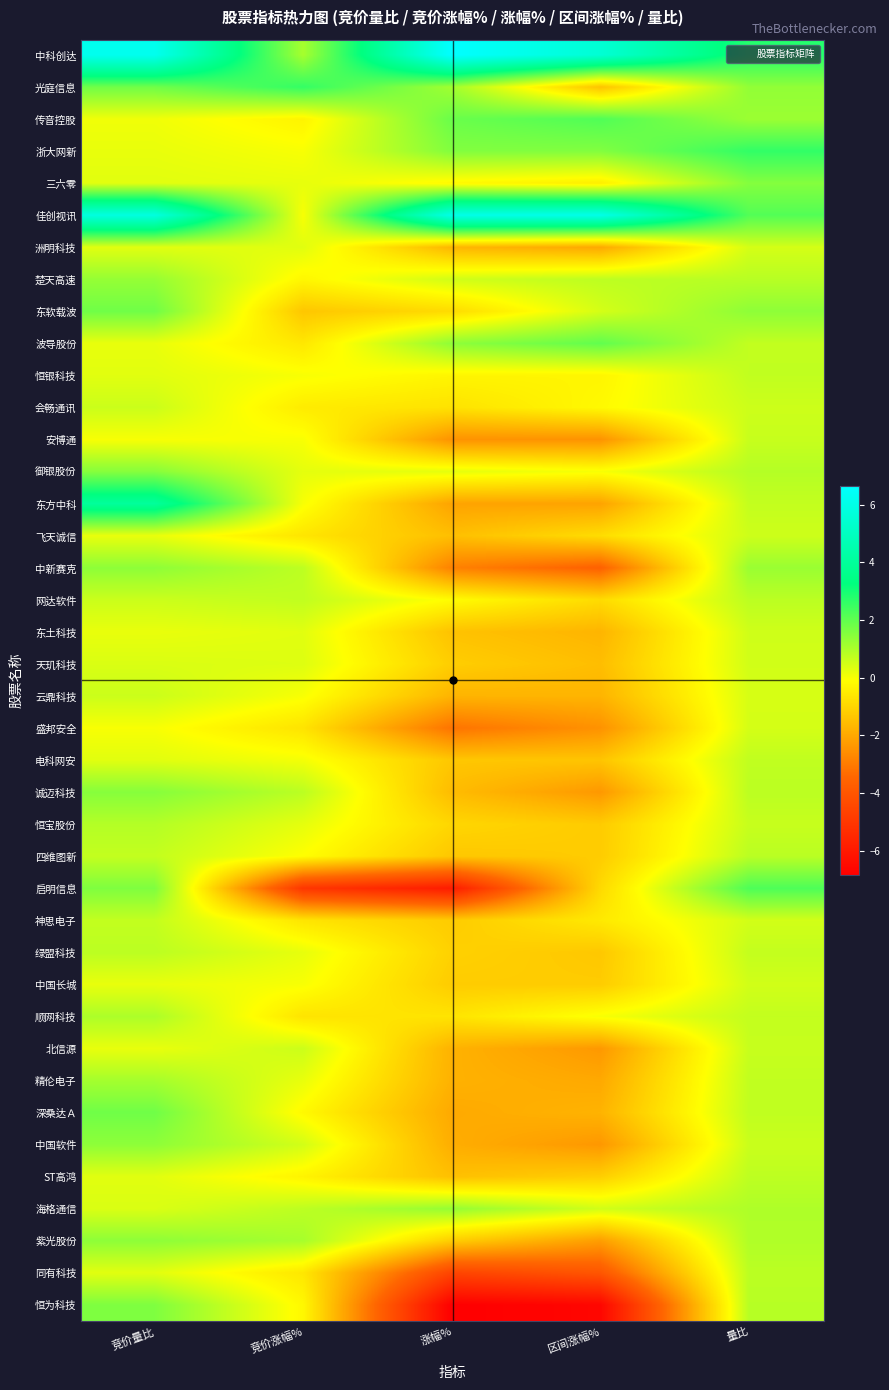

Rank the series at 竞价量比 from highest to lowest value.

中科创达, 佳创视讯, 东方中科, 光庭信息, 东软载波, 深桑达Ａ, 启明信息, 恒为科技, 御银股份, 诚迈科技, 中新赛克, 中国软件, 紫光股份, 楚天高速, 精伦电子, 顺网科技, 恒宝股份, 绿盟科技, 四维图新, 神思电子, 会畅通讯, 网达软件, 云鼎科技, 天玑科技, 海格通信, 三六零, 洲明科技, 恒银科技, 电科网安, ST高鸿, 同有科技, 浙大网新, 波导股份, 飞天诚信, 东土科技, 中国长城, 北信源, 传音控股, 安博通, 盛邦安全